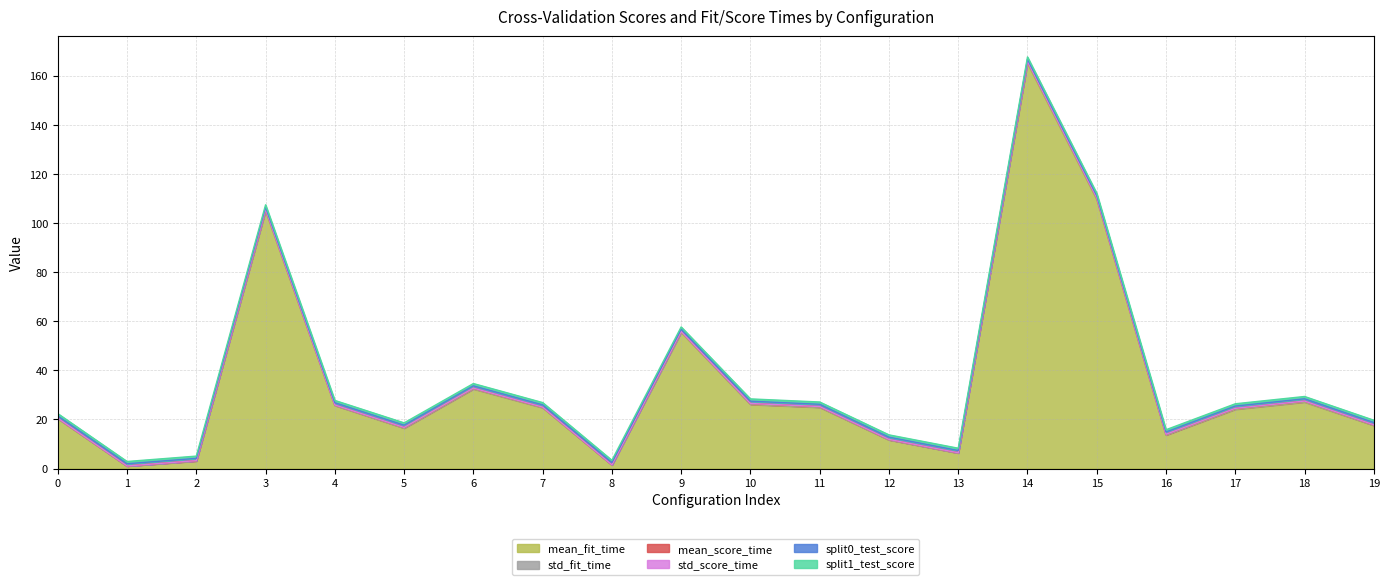

True or false: std_score_time has more than 2 points higher than both neighbors.

True